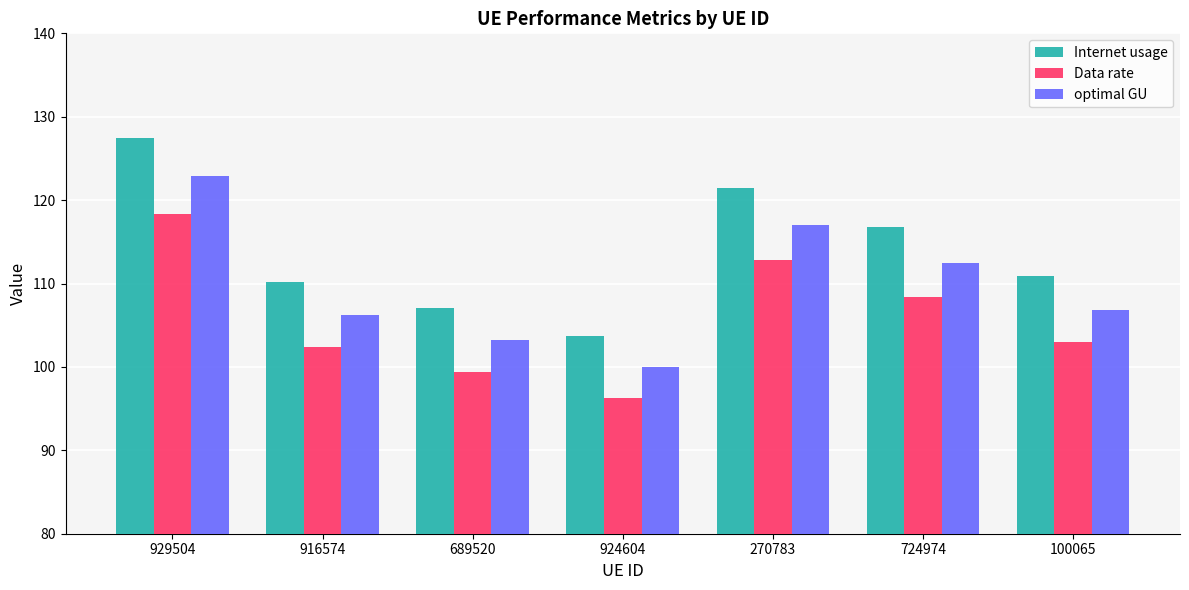

What is the difference between the maximum and minimum values in the Internet usage series?

23.8